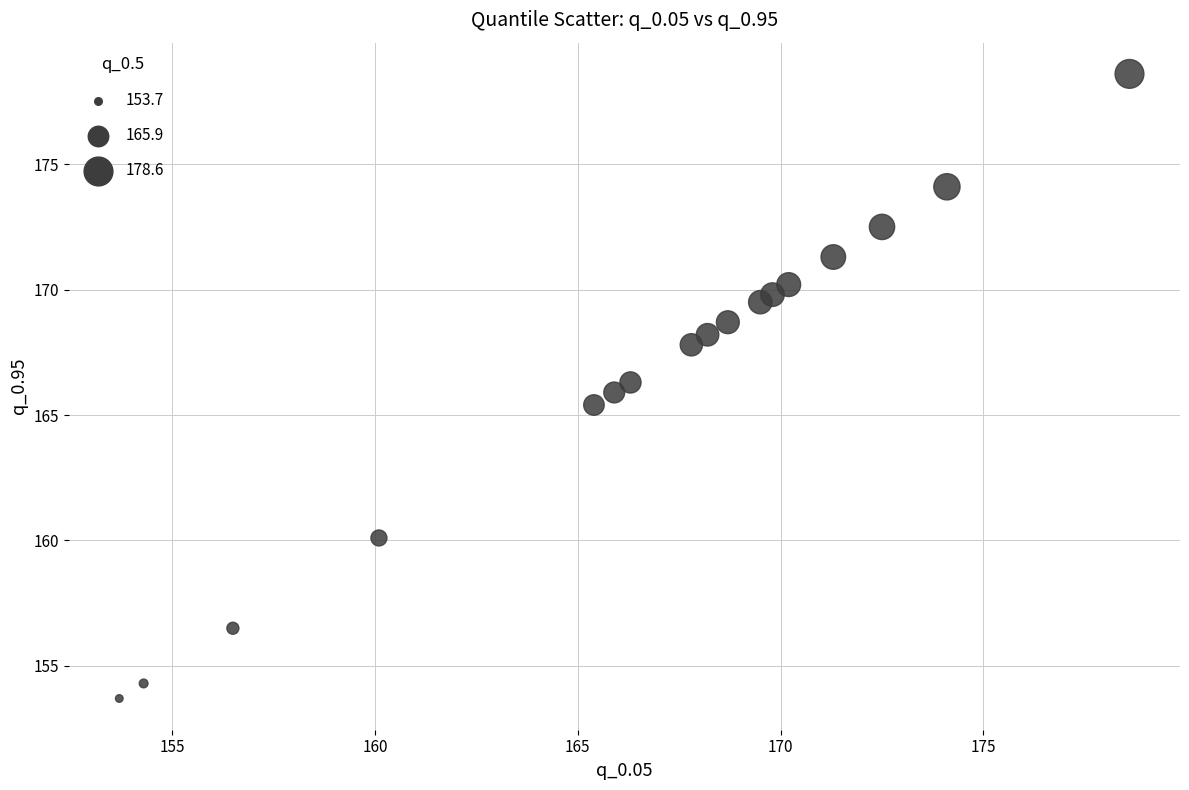

What is the range of X values (max minus min)?

24.9